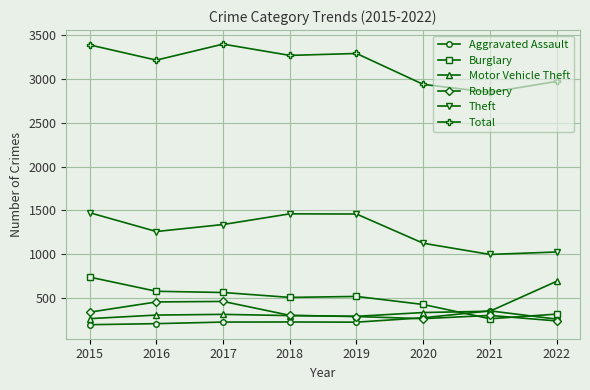

The value of Robbery at 2019 is 287. True or false?

True